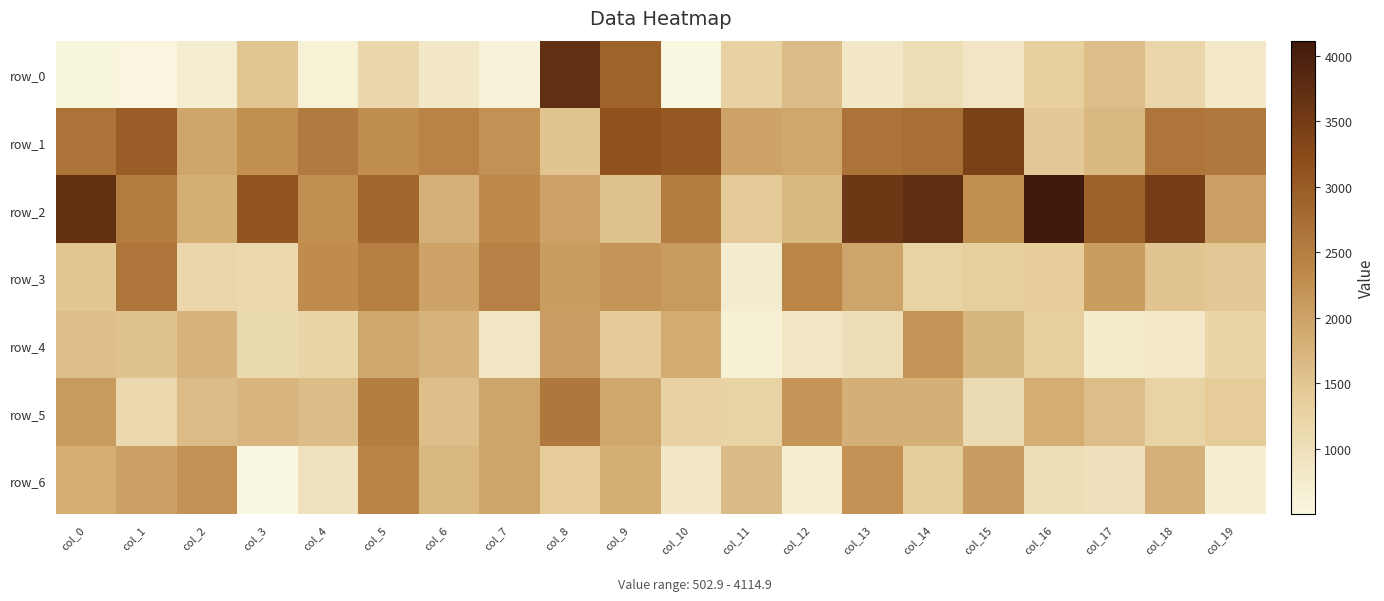

What is the approximate value of row_3 at col_11?

739.7